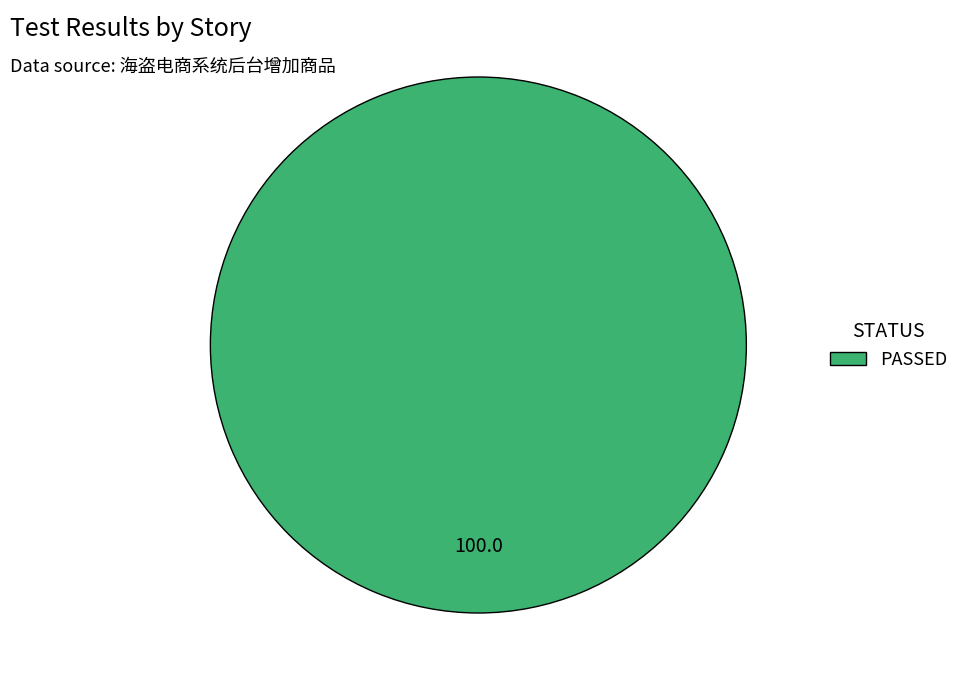

True or false: PASSED accounts for 87% of the total.

False